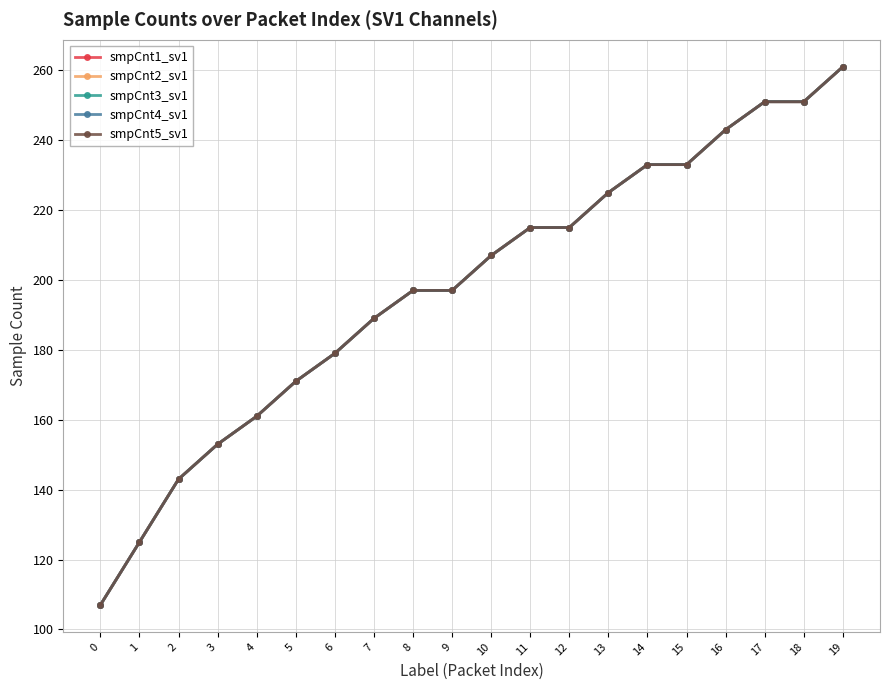

True or false: smpCnt5_sv1 has a value of 243 at 16.

True